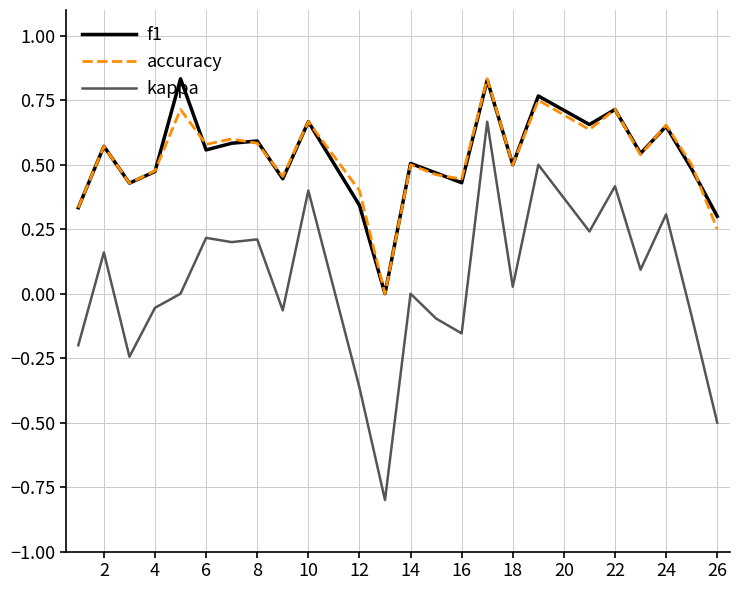

What is the sum of all kappa values?

0.9